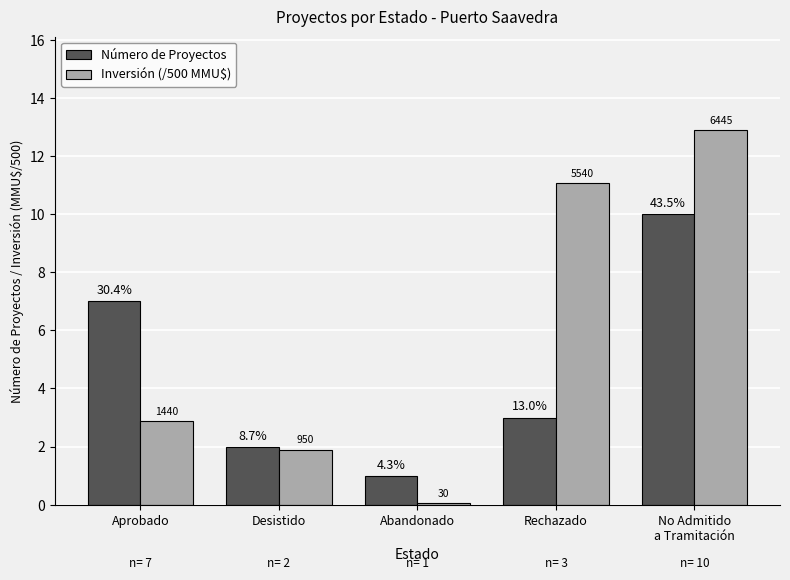

At which category does the chart reach its peak across all series?

No Admitido
a Tramitación